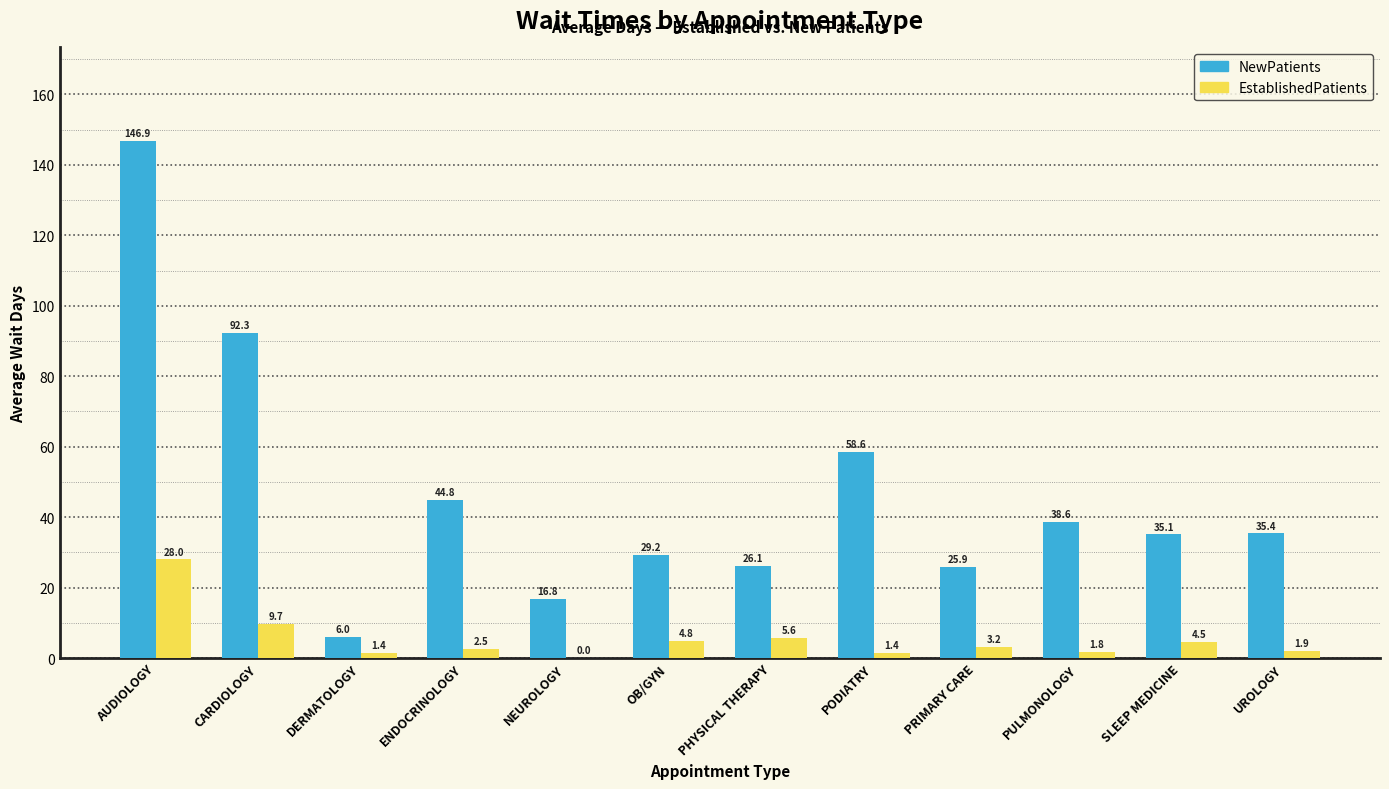

Does the chart contain stacked bars?

No